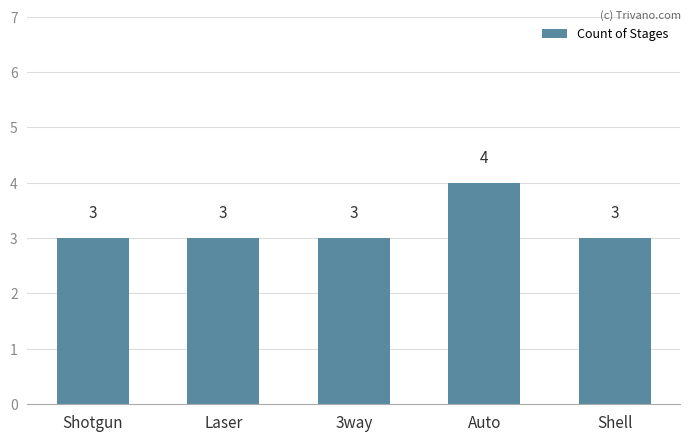

What is the difference between the maximum and second lowest values?

1